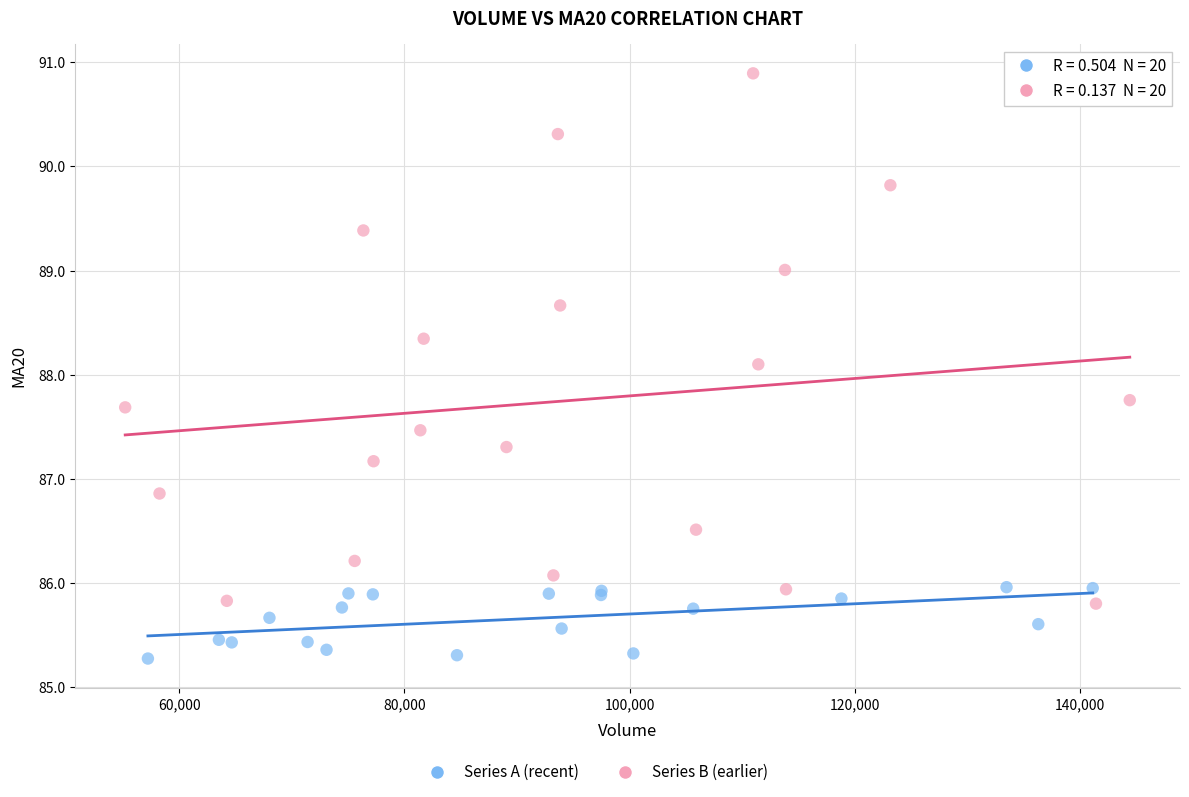

Which series contains the lowest Y value?

Series A (recent)